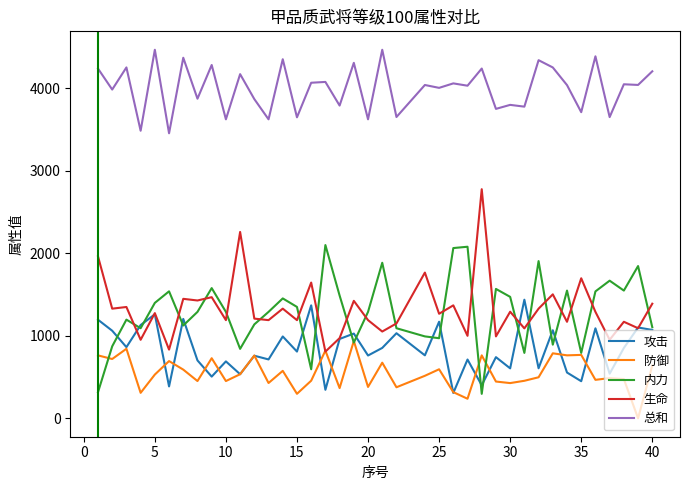

List the series in order of their peak value, lowest first.

防御, 攻击, 内力, 生命, 总和